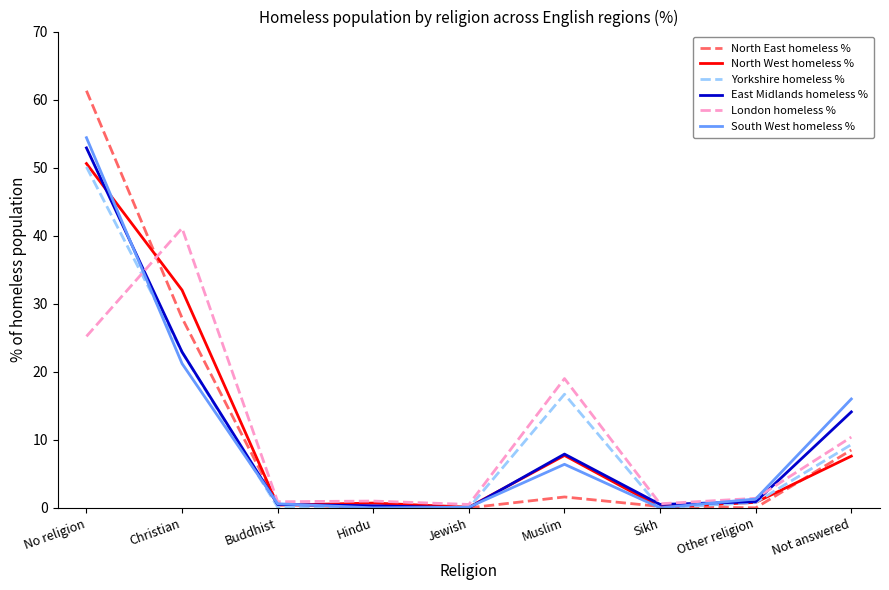

At which category is the sum across all series the highest?

No religion